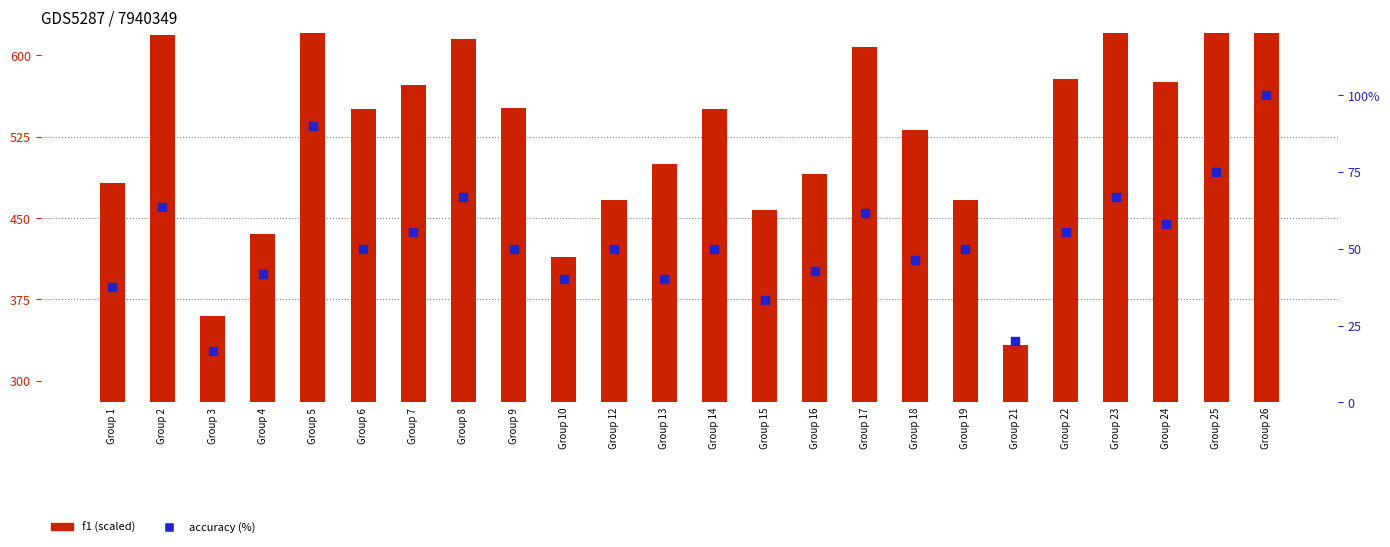

Which series has the largest Y range (max minus min)?

f1 (scaled)